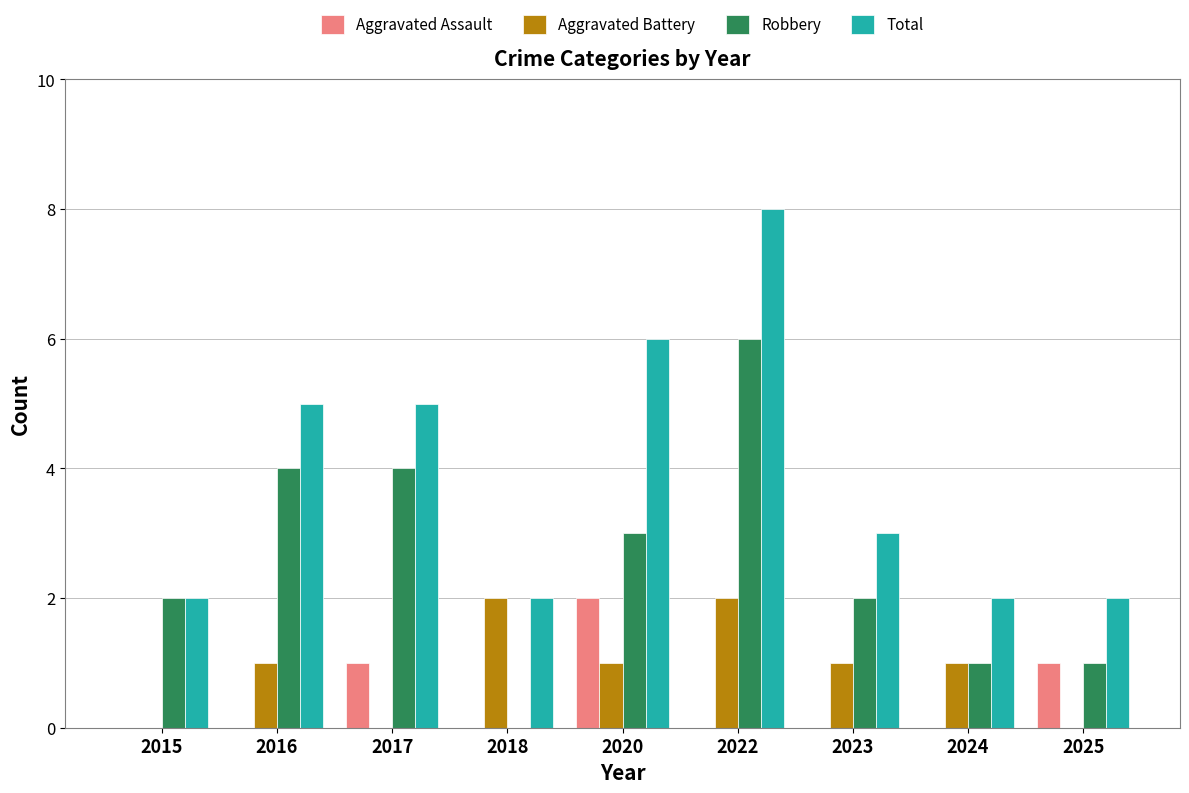

How many values in Robbery are above zero?

8